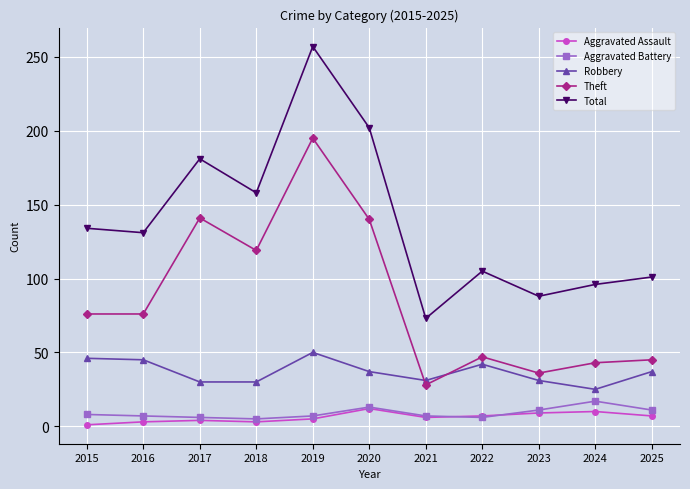

Which category has the highest value across all series?

2019